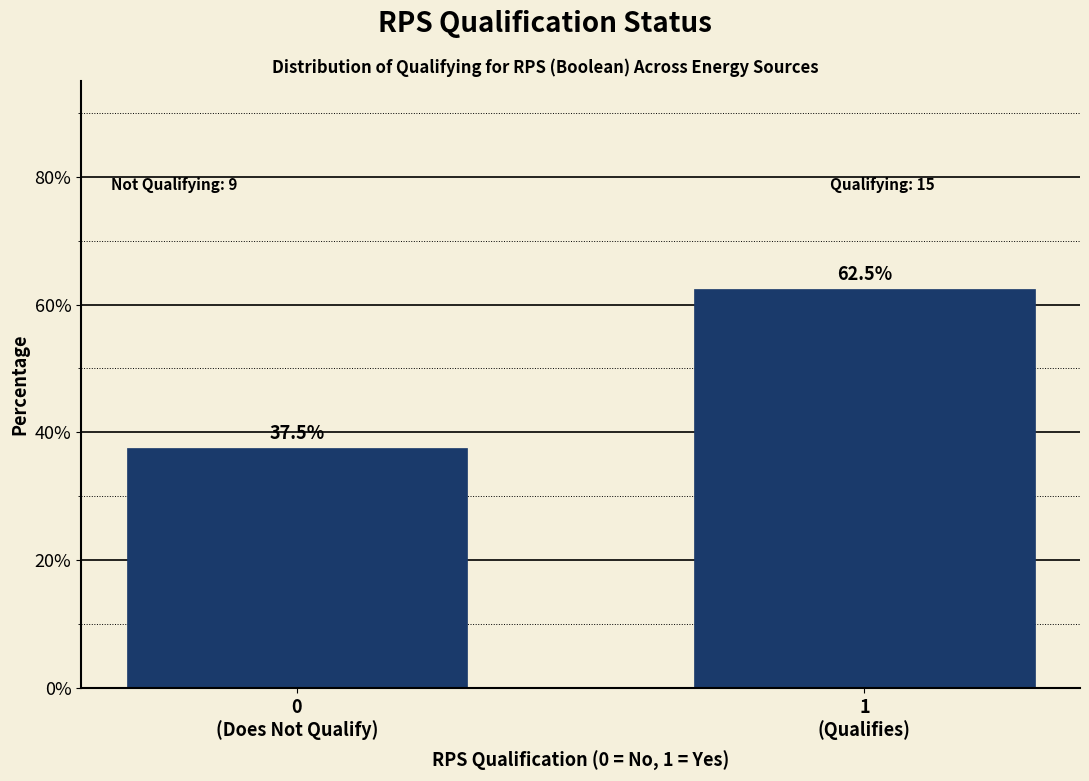

Reading left to right, extract all data points from this chart.

37.5	62.5